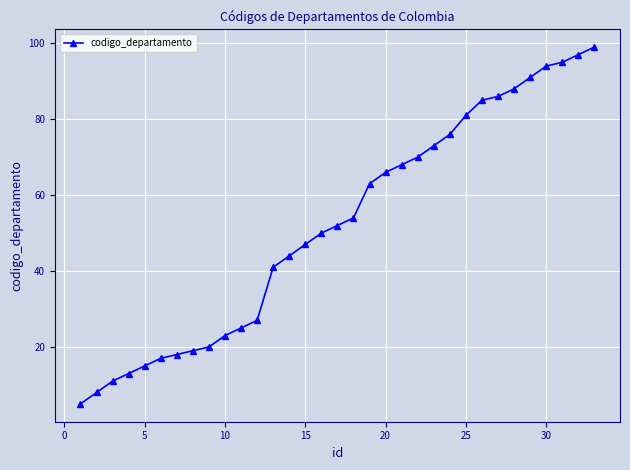

What is the sum of all values?

1721